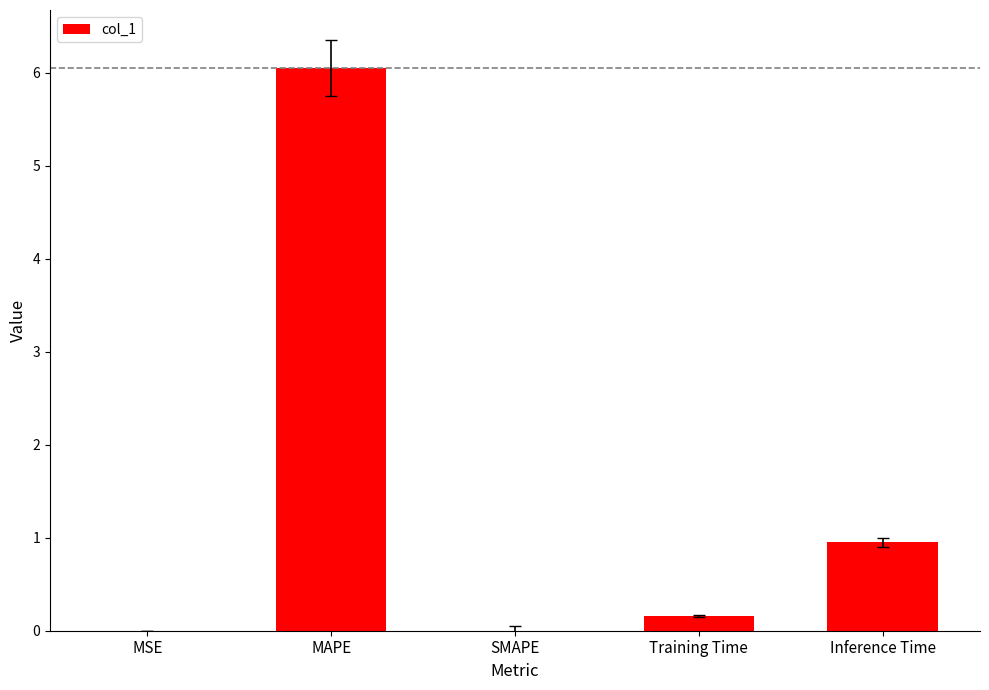

The value at SMAPE is -3.5. True or false?

False